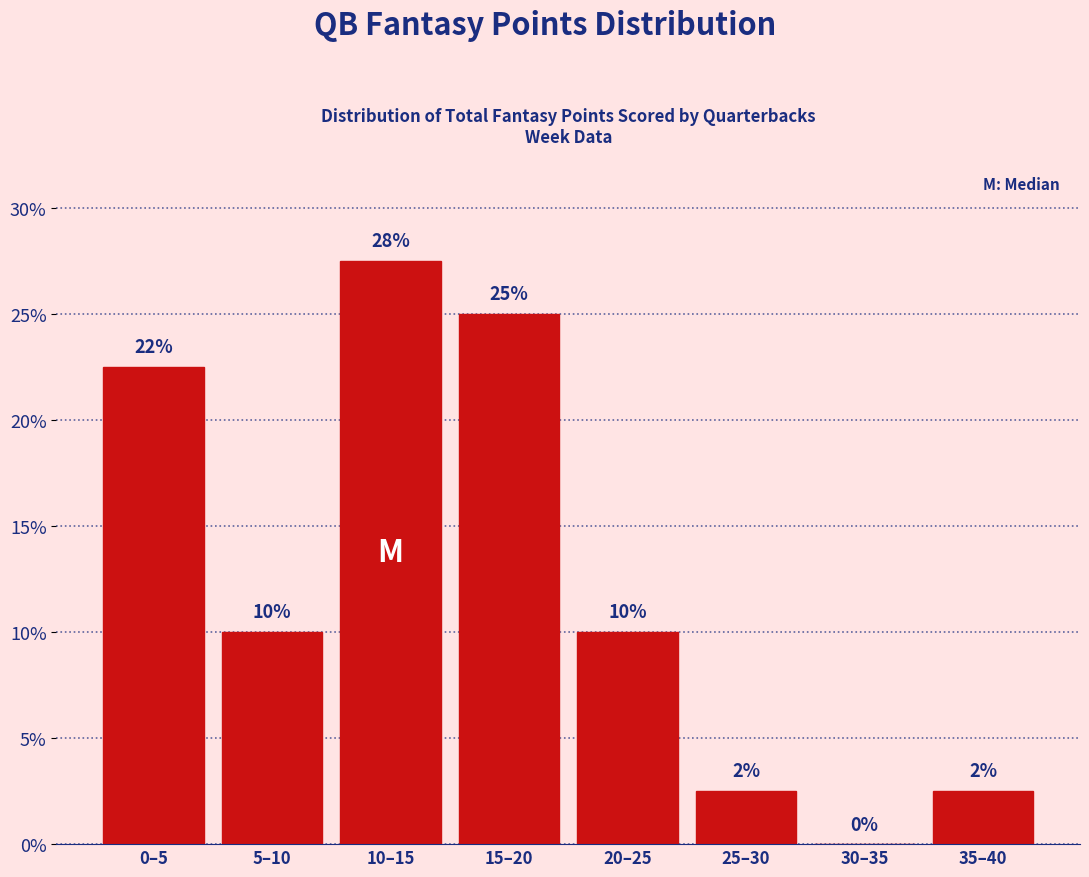

Is it true that the value at 0–5 is 14.9?

False